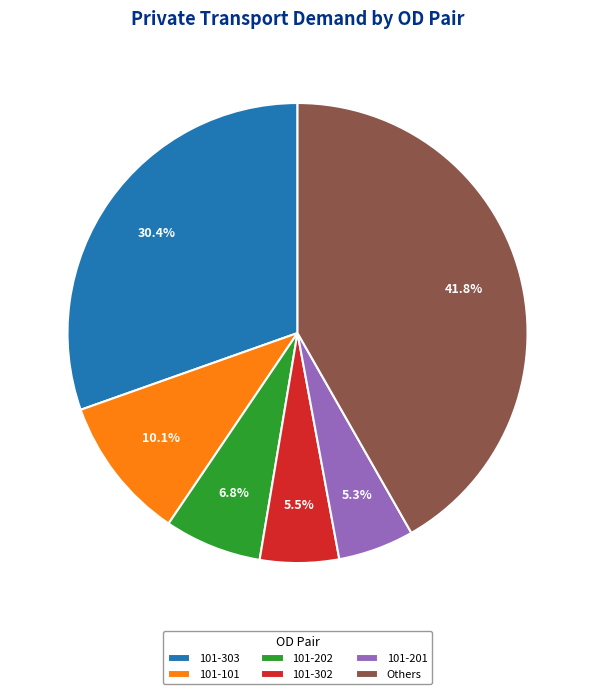

What percentage is NOT represented by 101-303?

69.6%